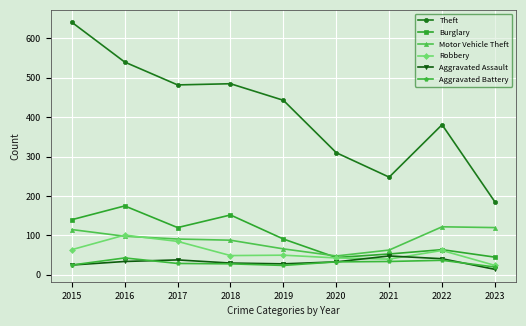

At which label does Burglary reach its peak?

2016